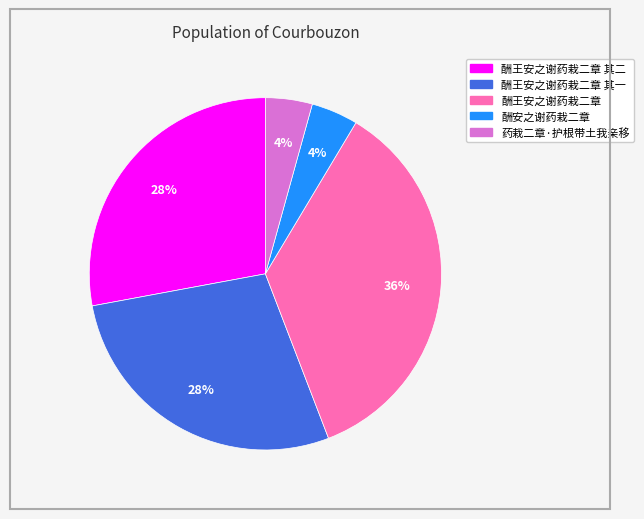

Is there any slice that represents more than half of the pie?

No